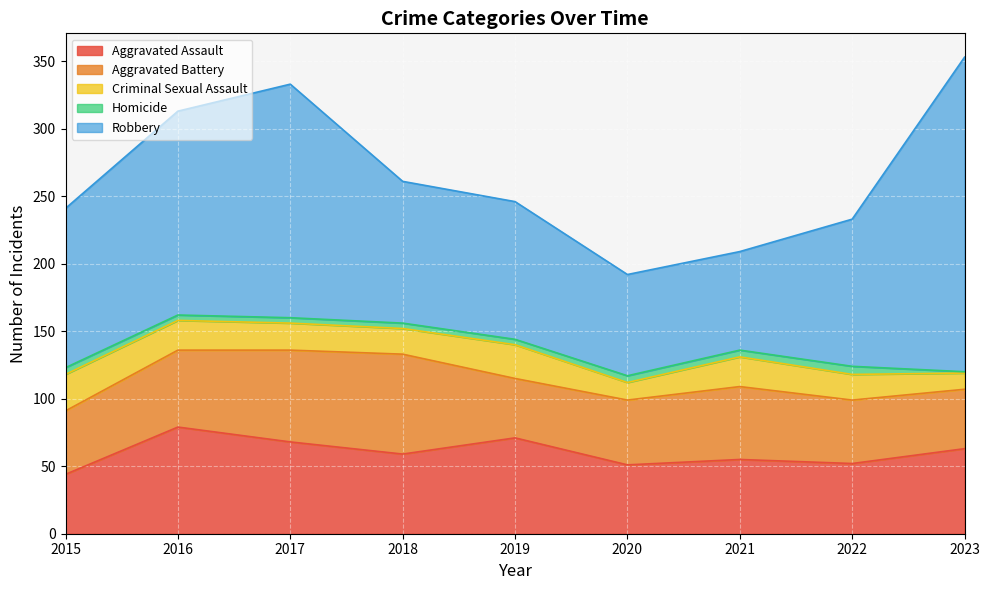

Which category has the highest value in the Robbery series?

2023